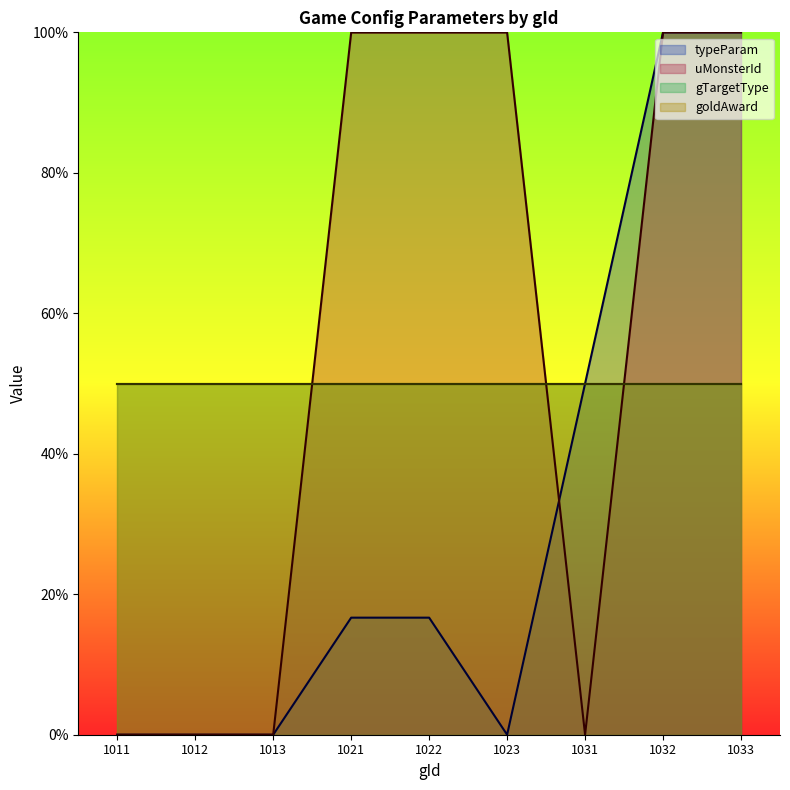

True or false: typeParam has more than 1 points higher than both neighbors.

False